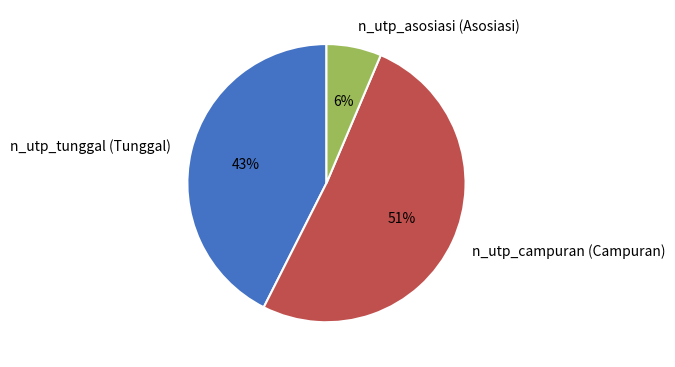

To the nearest percent, what is the combined percentage of n_utp_tunggal (Tunggal) and n_utp_campuran (Campuran)?

94%